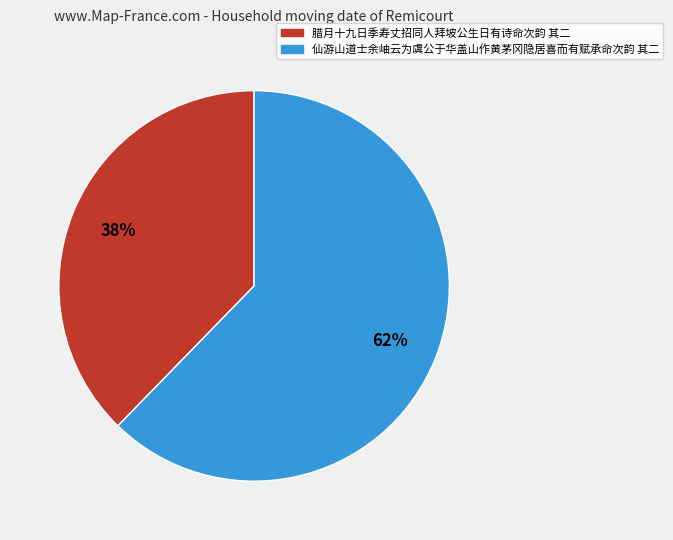

What percentage is the 腊月十九日季寿丈招同人拜坡公生日有诗命次韵 其二 slice, to the nearest percent?

38%